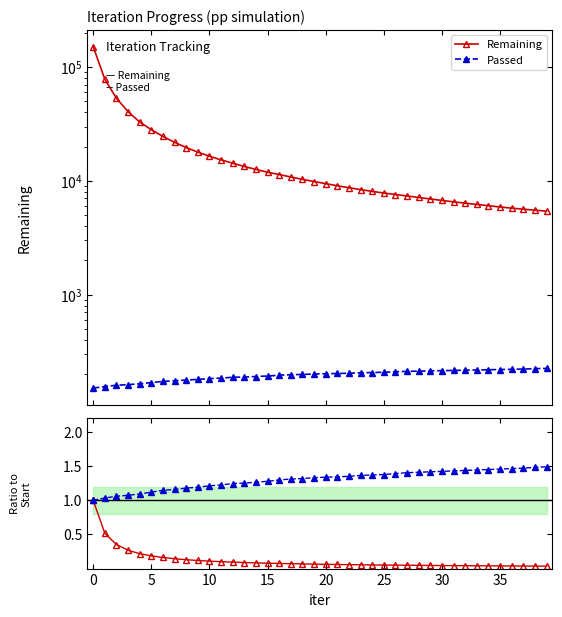

Is it true that Remaining equals 33549.0 at 25?

False